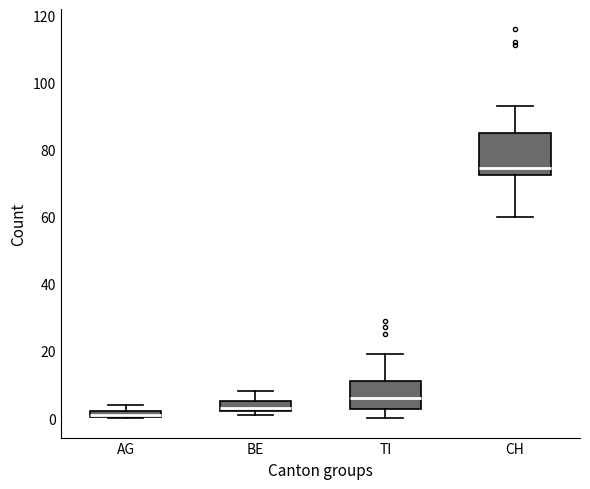

Where does the median line of the box for BE sit on the y-axis? The values are not printed on the chart, so give them approximately, as read against the axis.

4